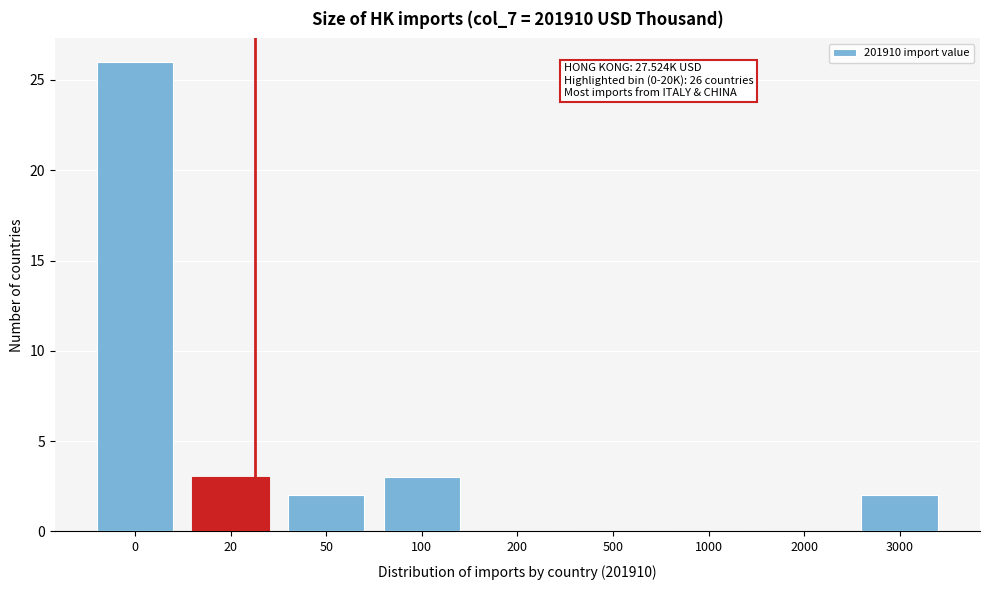

Reading left to right, transcribe all the data shown in this chart.

0=26	20=3	50=2	100=3	200=0	500=0	1000=0	2000=0	3000=2